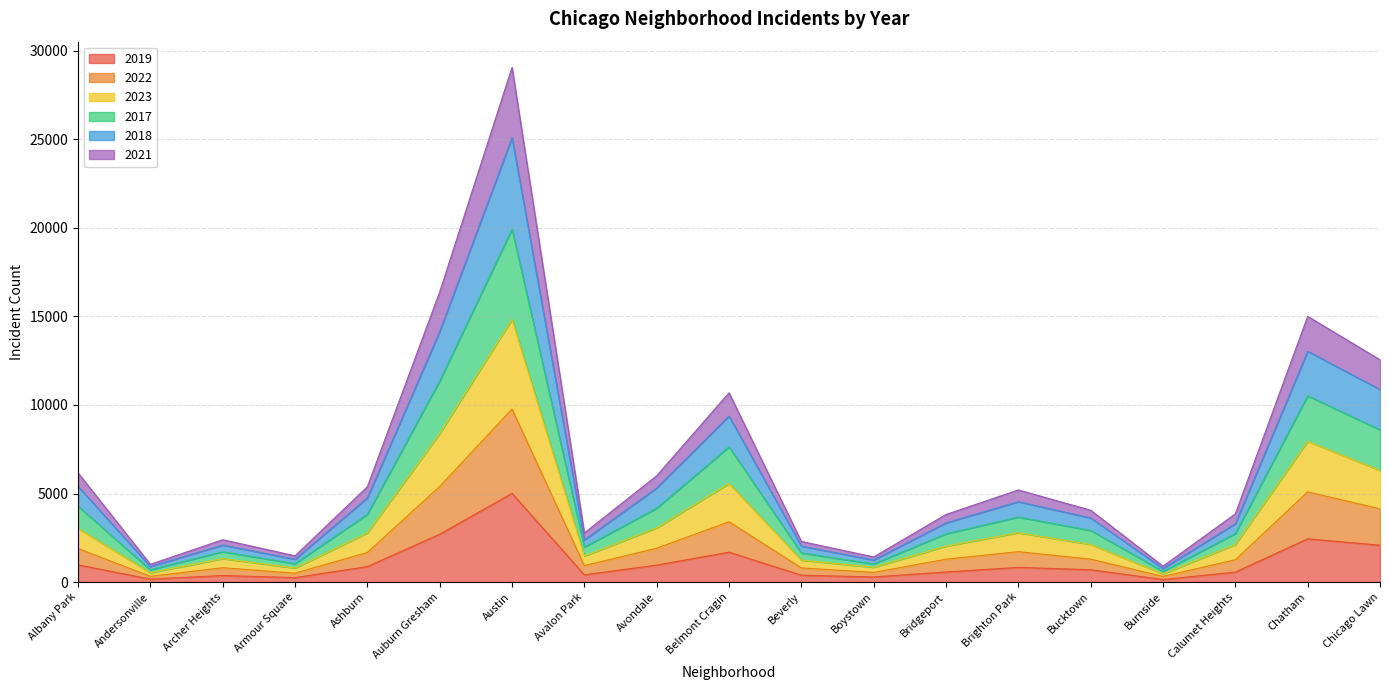

How many data points in 2019 are less than 694?

9